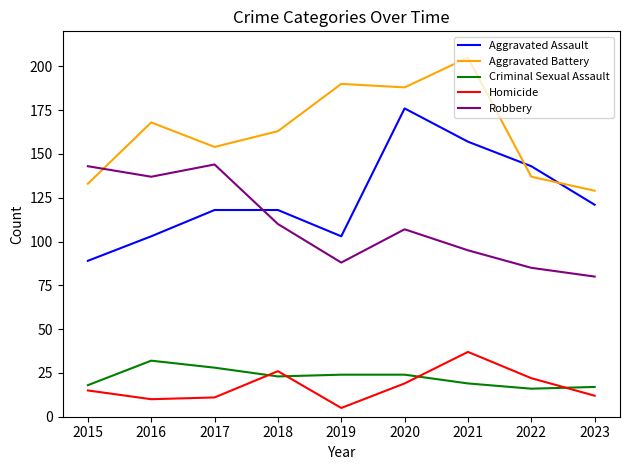

At 2022, list the series in order from largest to smallest.

Aggravated Assault, Aggravated Battery, Robbery, Homicide, Criminal Sexual Assault